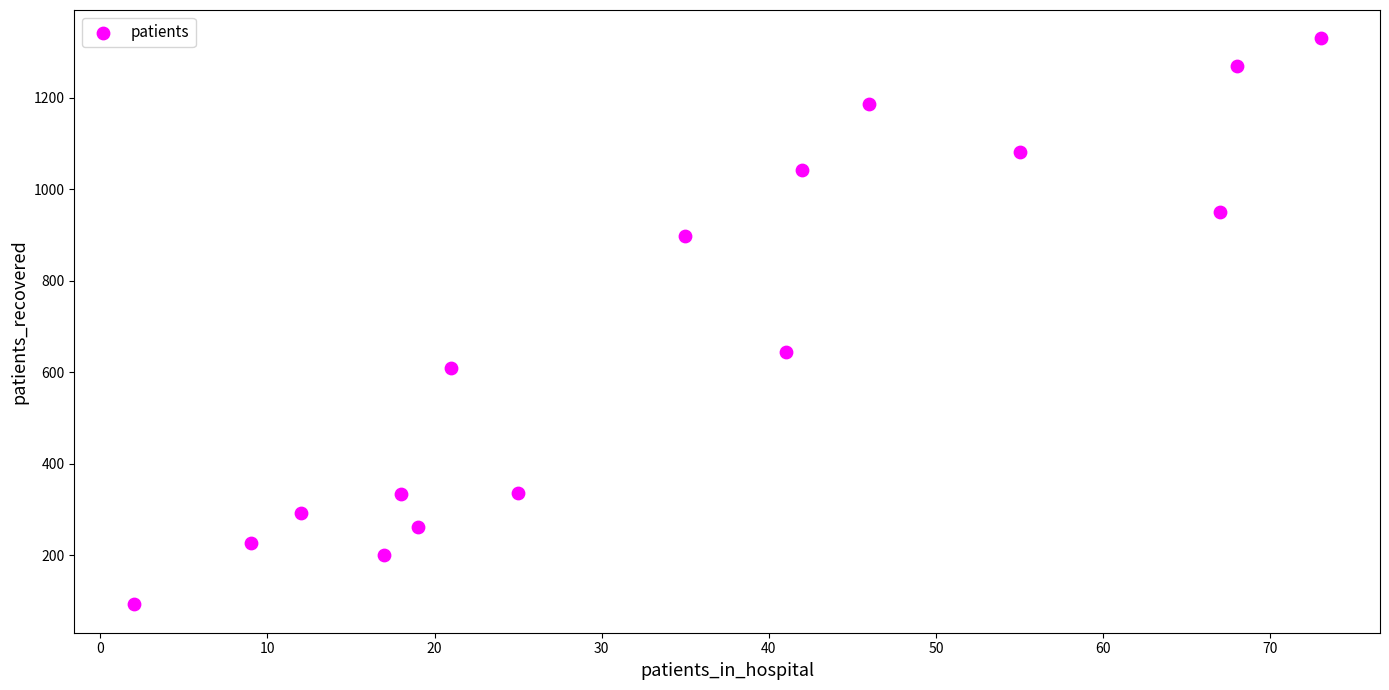

What is the range of Y values (max minus min)?

1238